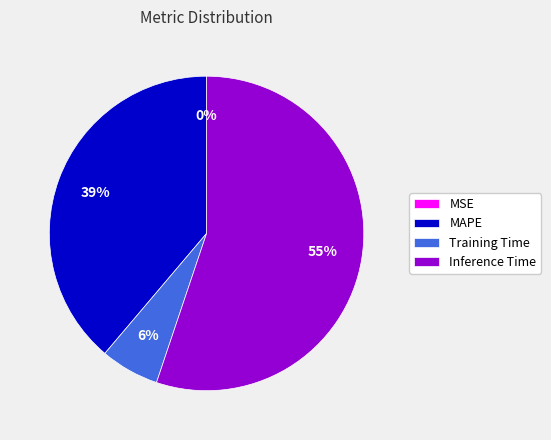

To the nearest percent, what portion does Training Time represent?

6%